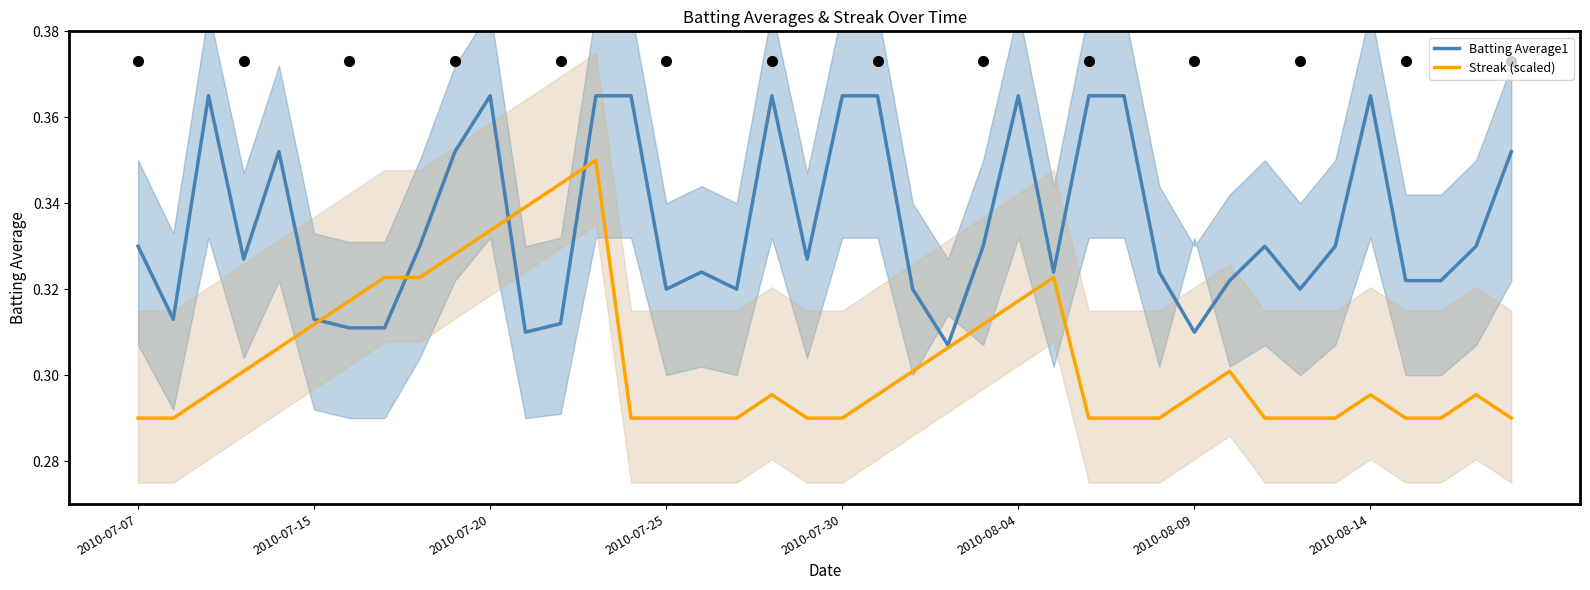

Is the value of Streak (scaled) at 10 greater than the value of Batting Average1 at 29?

Yes